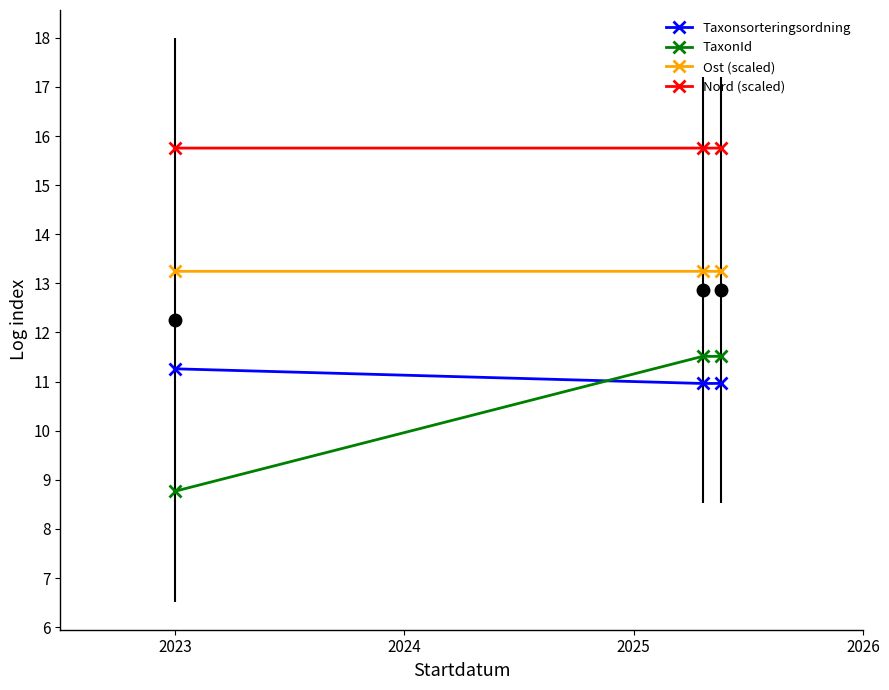

Read the Taxonsorteringsordning value at 2024.

11.0